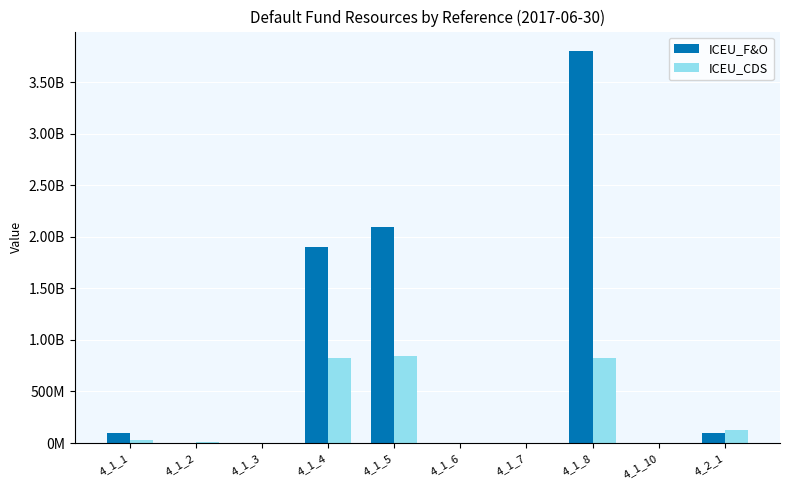

At which label does ICEU_F&O first exceed 93963660?

4_1_1